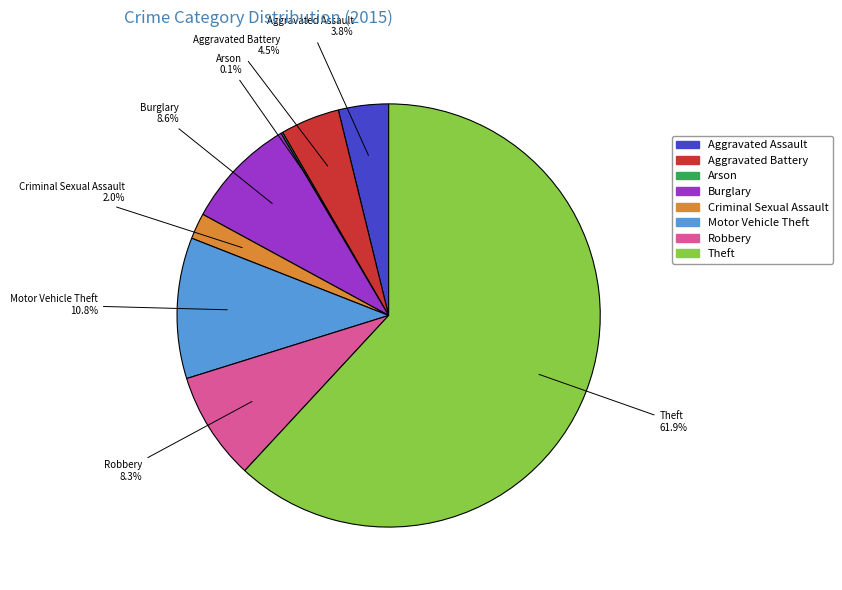

Is there any slice that represents more than half of the pie?

Yes